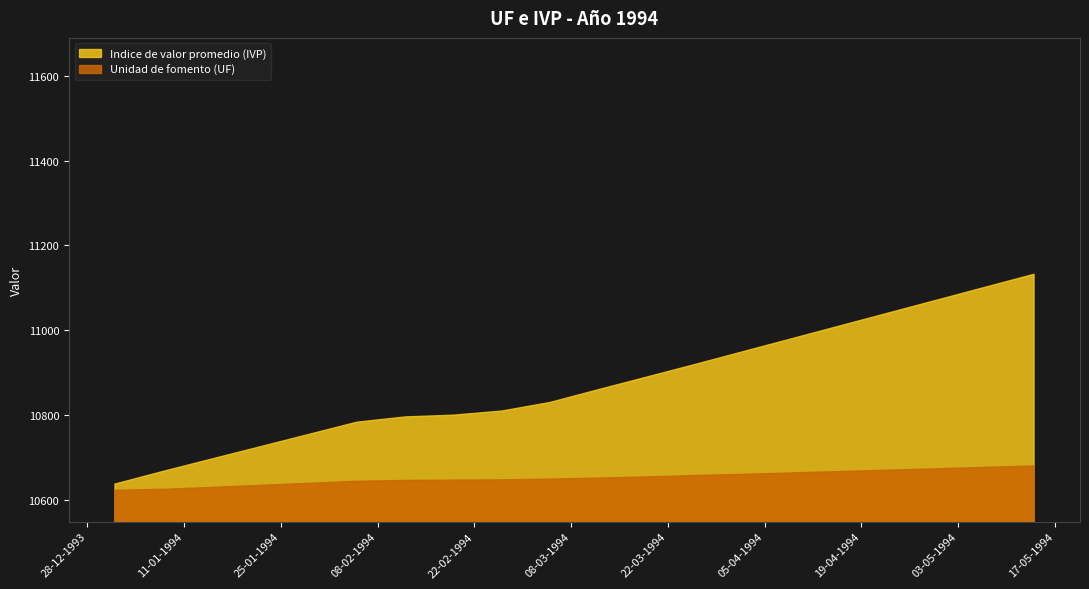

At which label does Indice de valor promedio (IVP) first exceed 10860?

12-03-1994